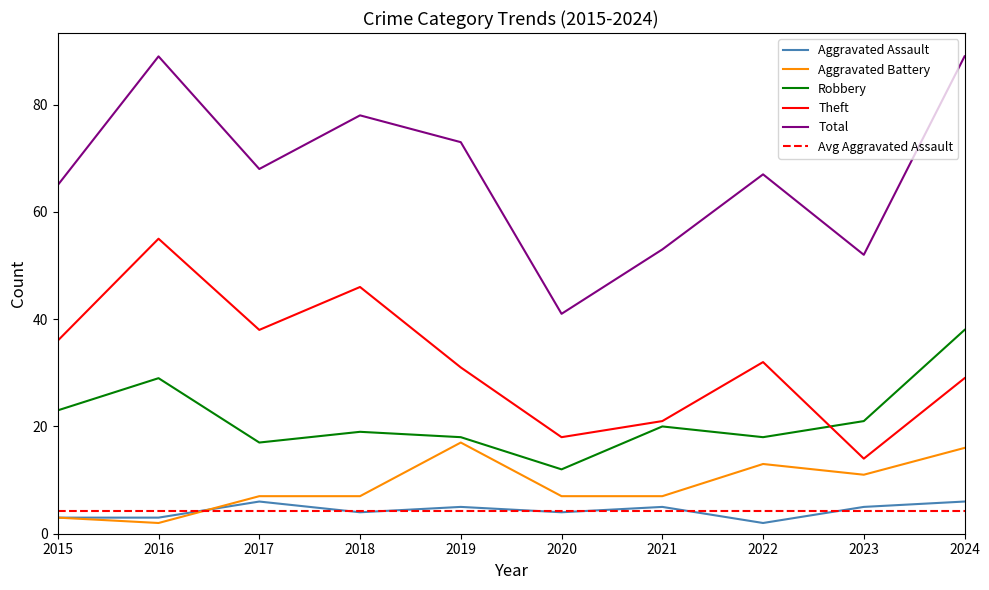

True or false: Total and Theft cross at least once.

False